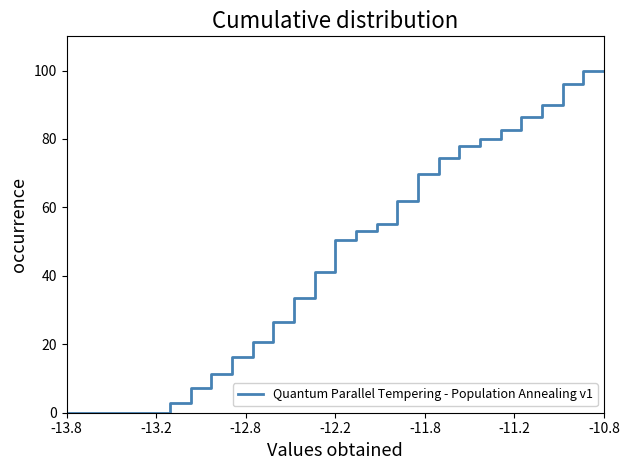

Does the chart have visible grid lines?

No